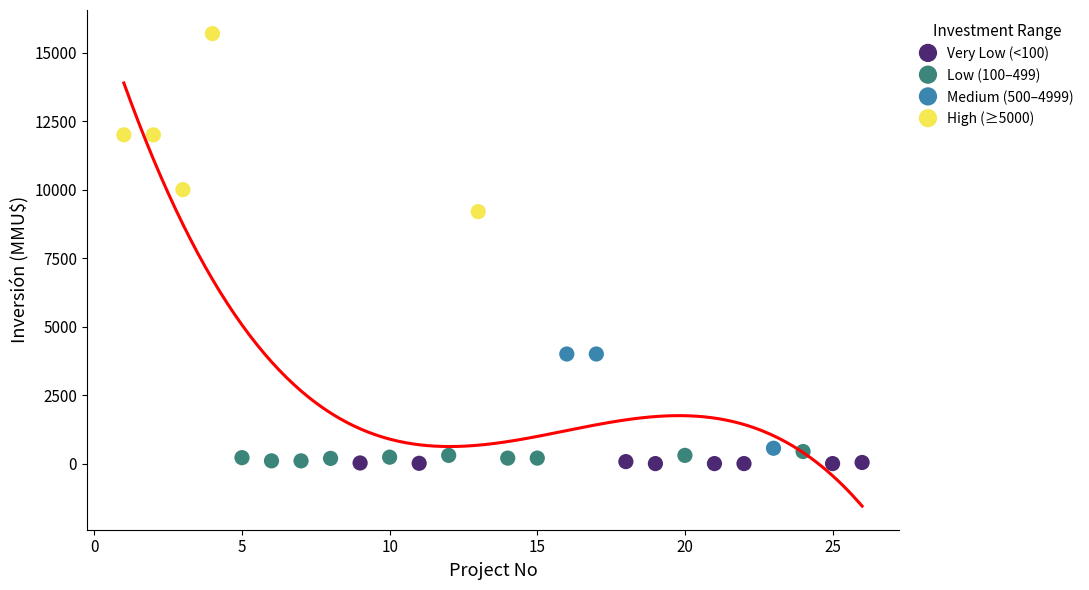

Which series has the widest spread of Y values?

High (≥5000)